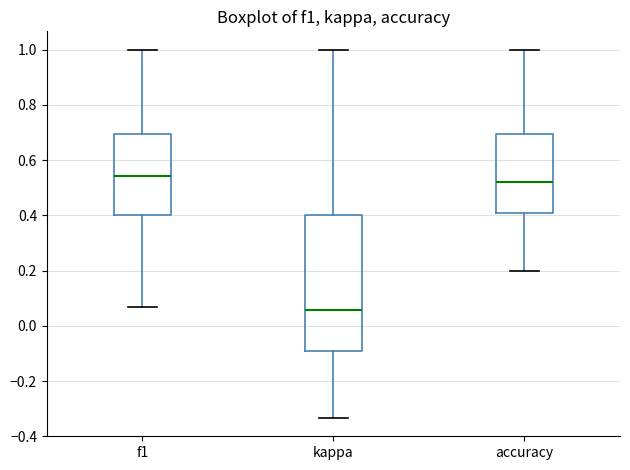

Where does the median line of the box for accuracy sit on the y-axis? The values are not printed on the chart, so give them approximately, as read against the axis.

0.52